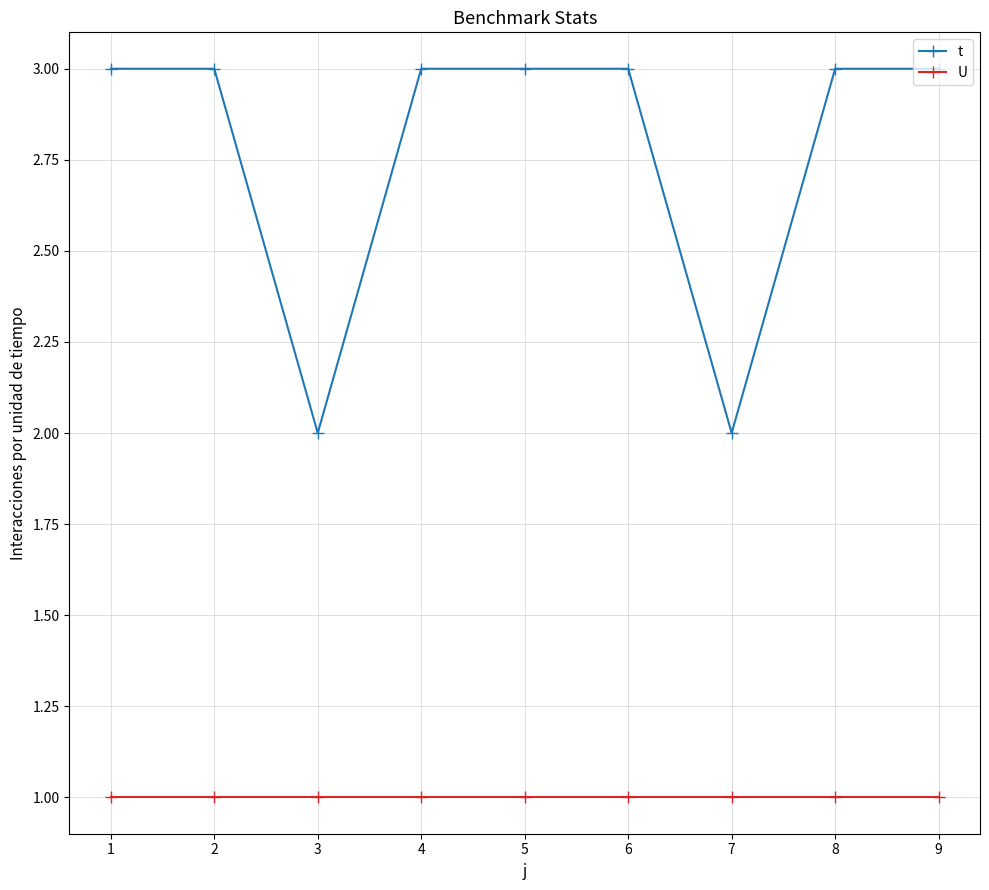

List the series in order of their peak value, highest first.

t, U